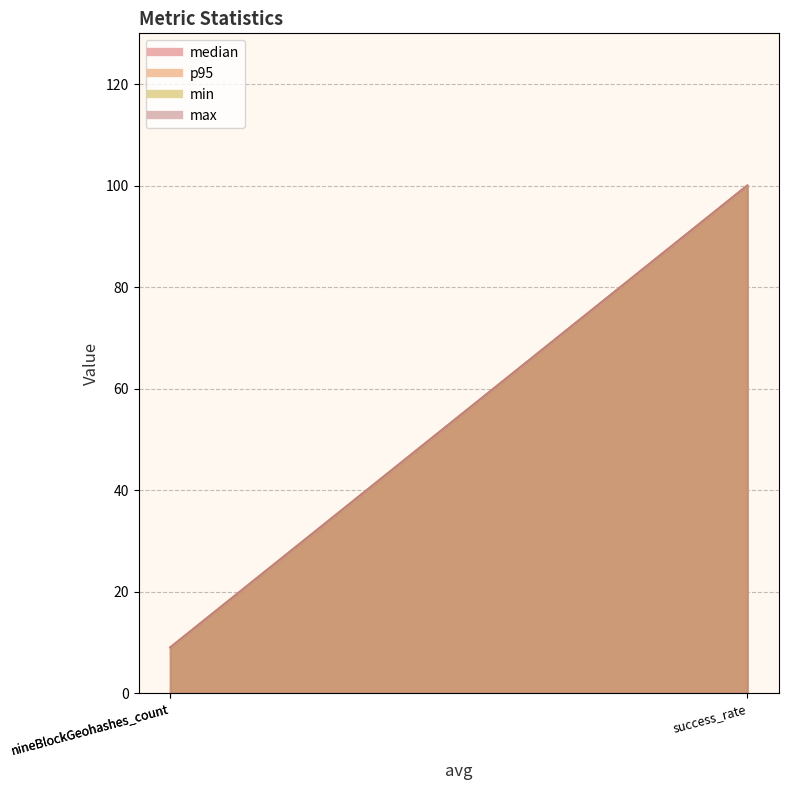

Is the value of min at success_rate greater than the value of p95 at success_rate?

No